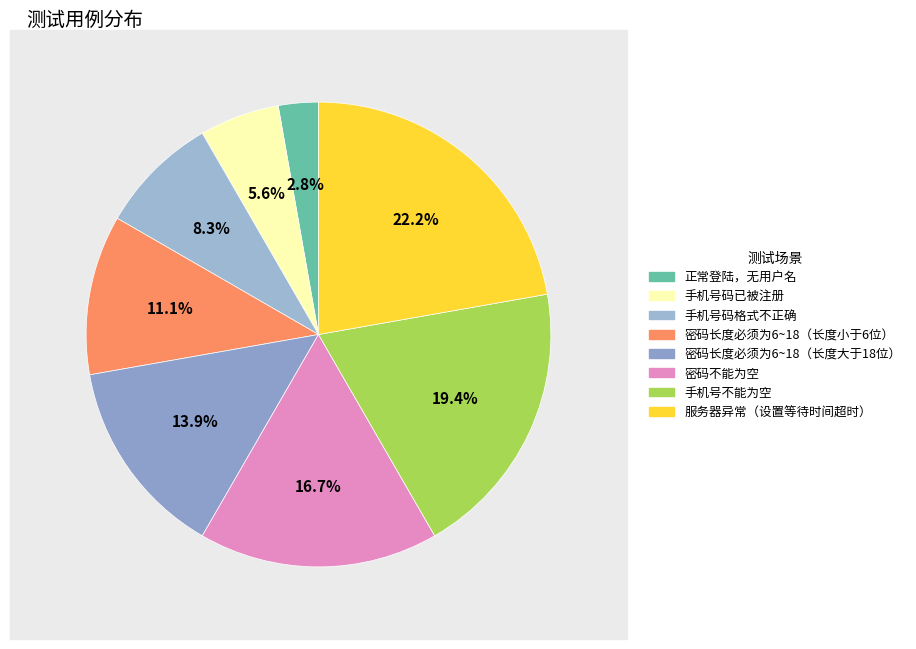

True or false: 手机号码已被注册 accounts for 15% of the total.

False